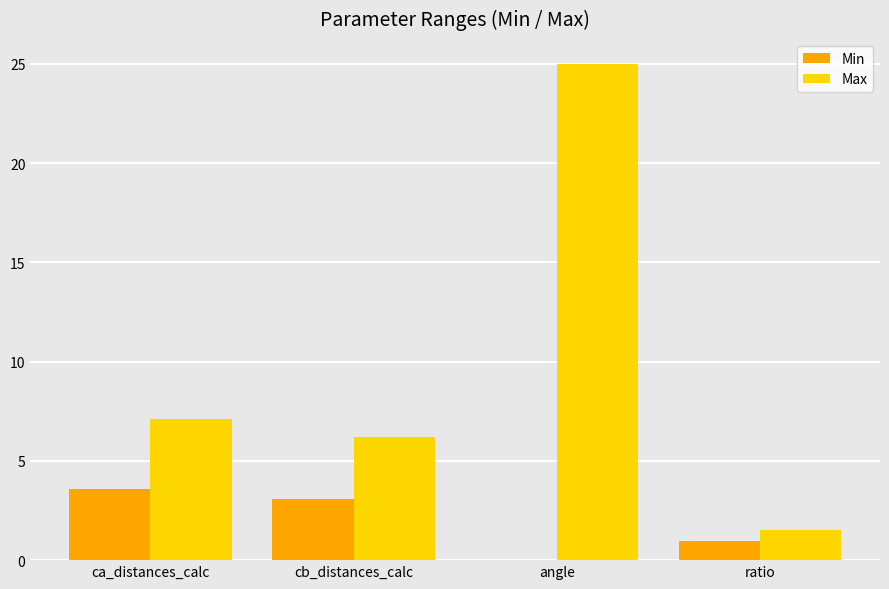

At which label does Max first exceed 7?

ca_distances_calc